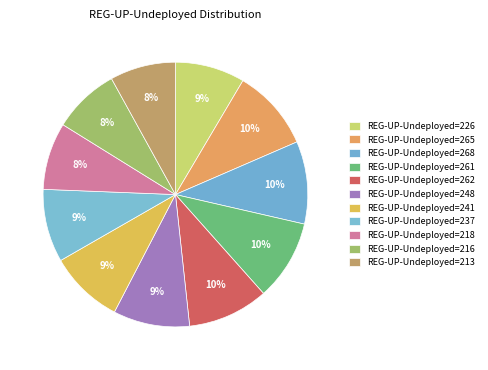

Count the number of slices in the pie.

11